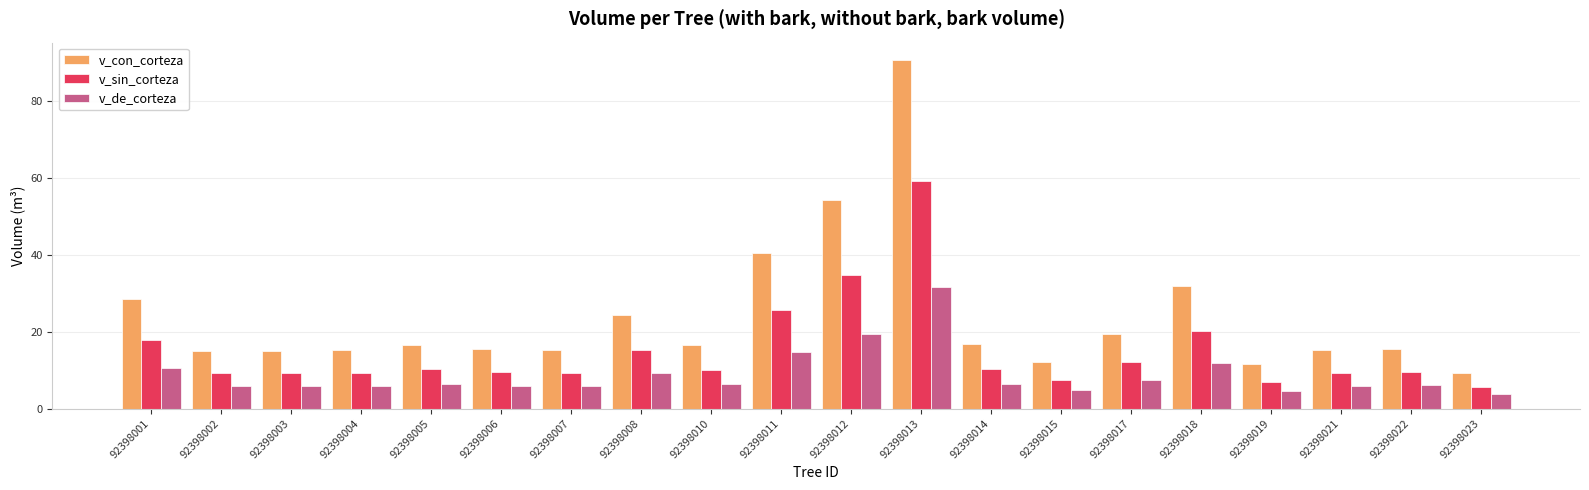

Which series has the largest range (max minus min)?

v_con_corteza